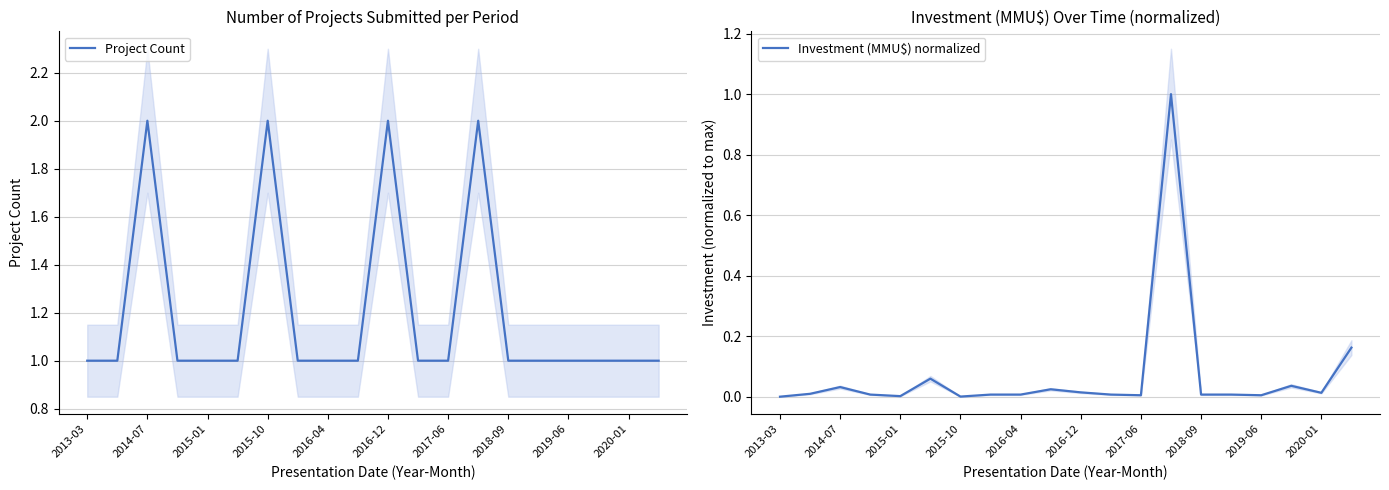

List the series in order of their peak value, lowest first.

Investment (MMU$) normalized, Project Count